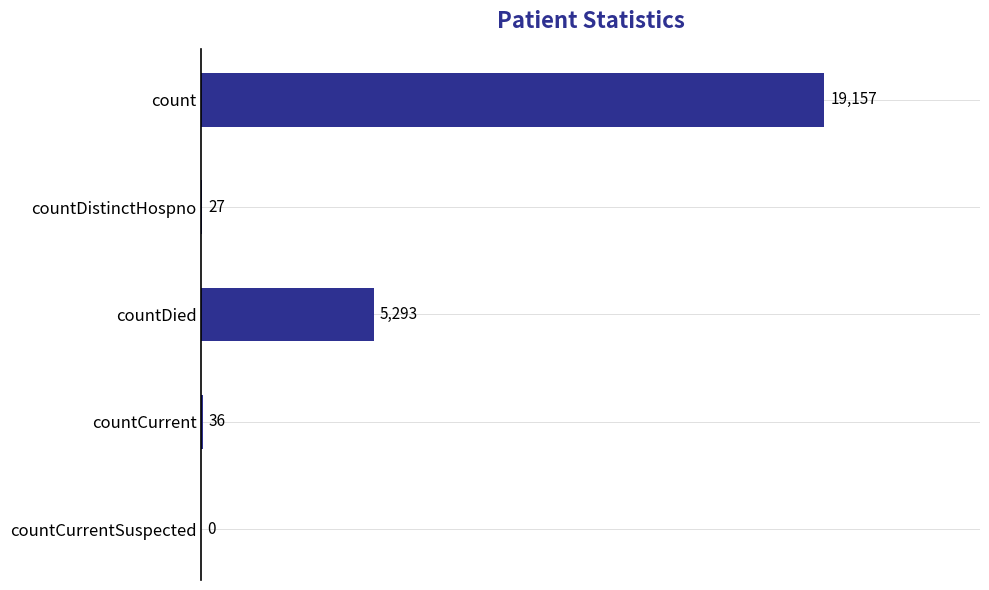

What is the sum of the values at countCurrentSuspected and countDistinctHospno?

27